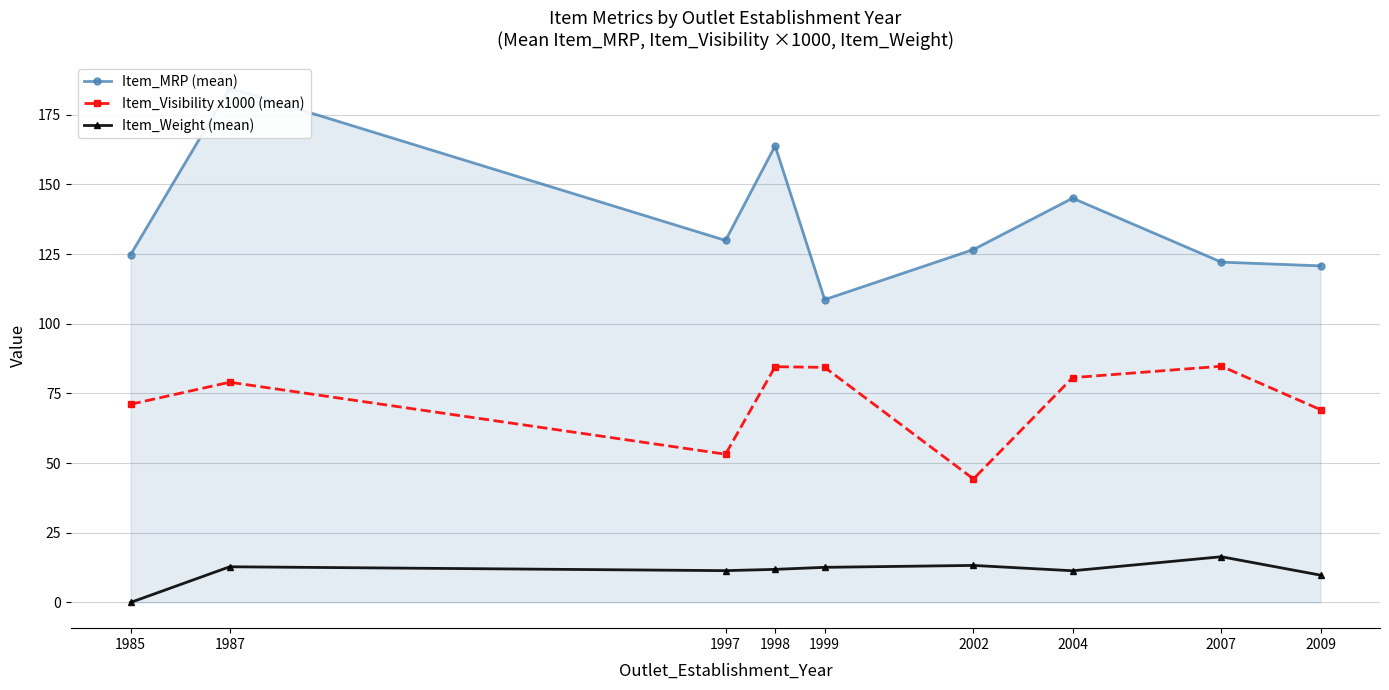

At which category does Item_Weight (mean) reach its first local valley?

1997